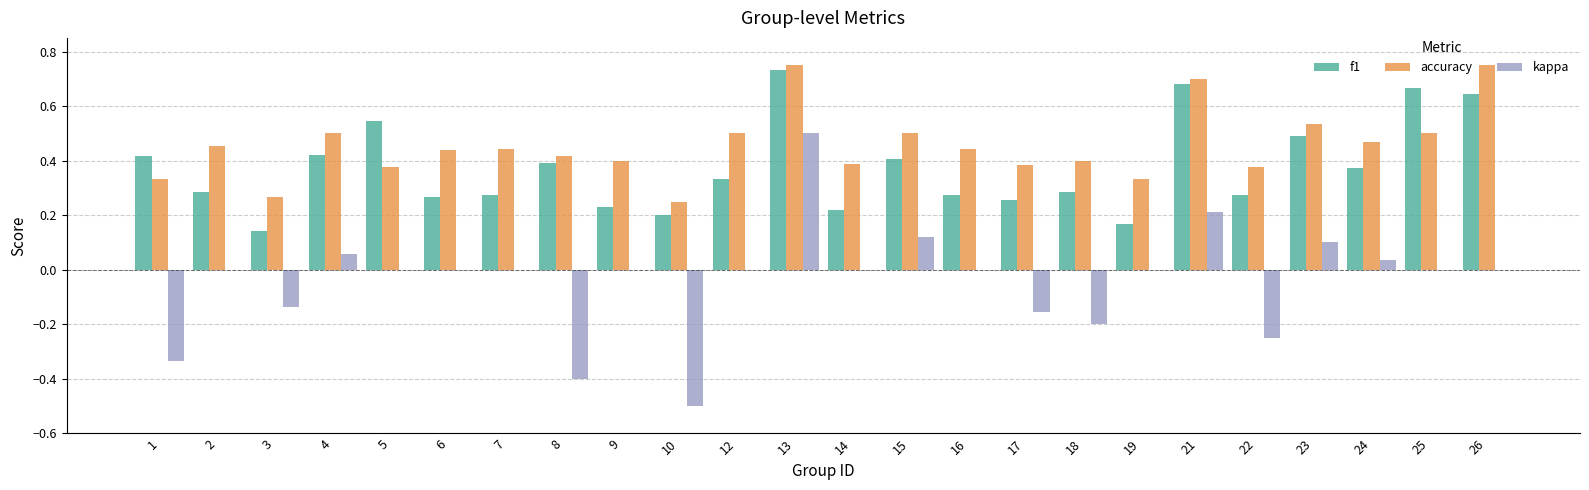

At which label does f1 reach its peak?

13